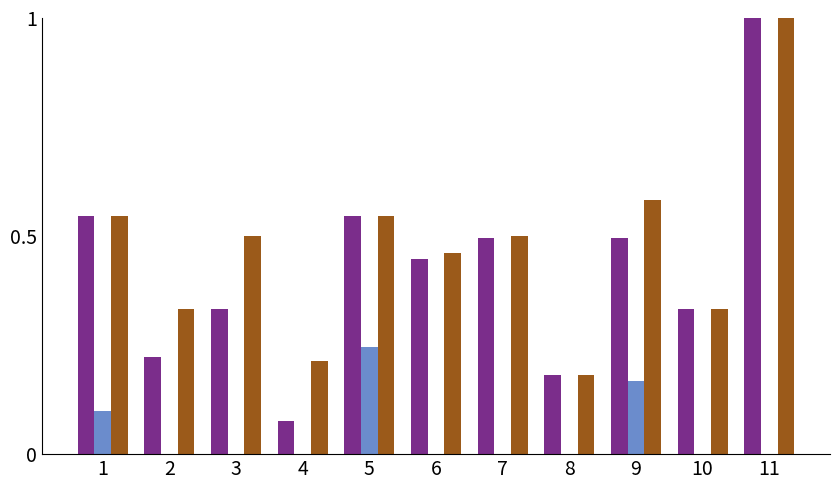

At which category is the sum across all series the highest?

11